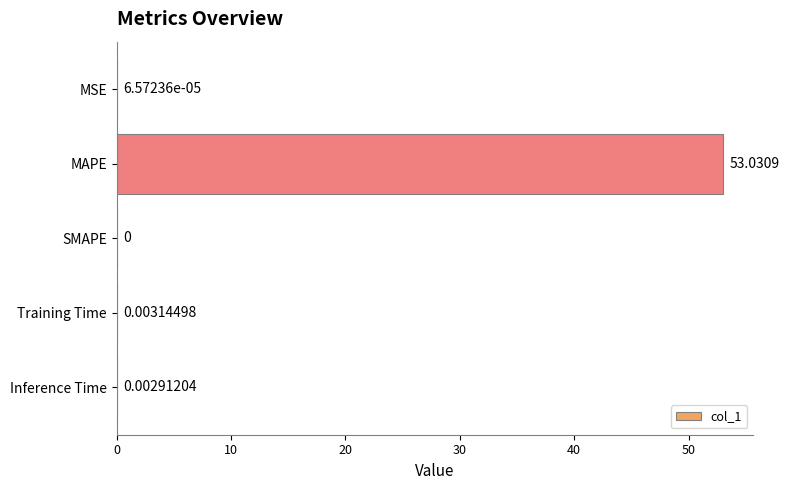

Which label corresponds to the largest value in the chart?

MAPE